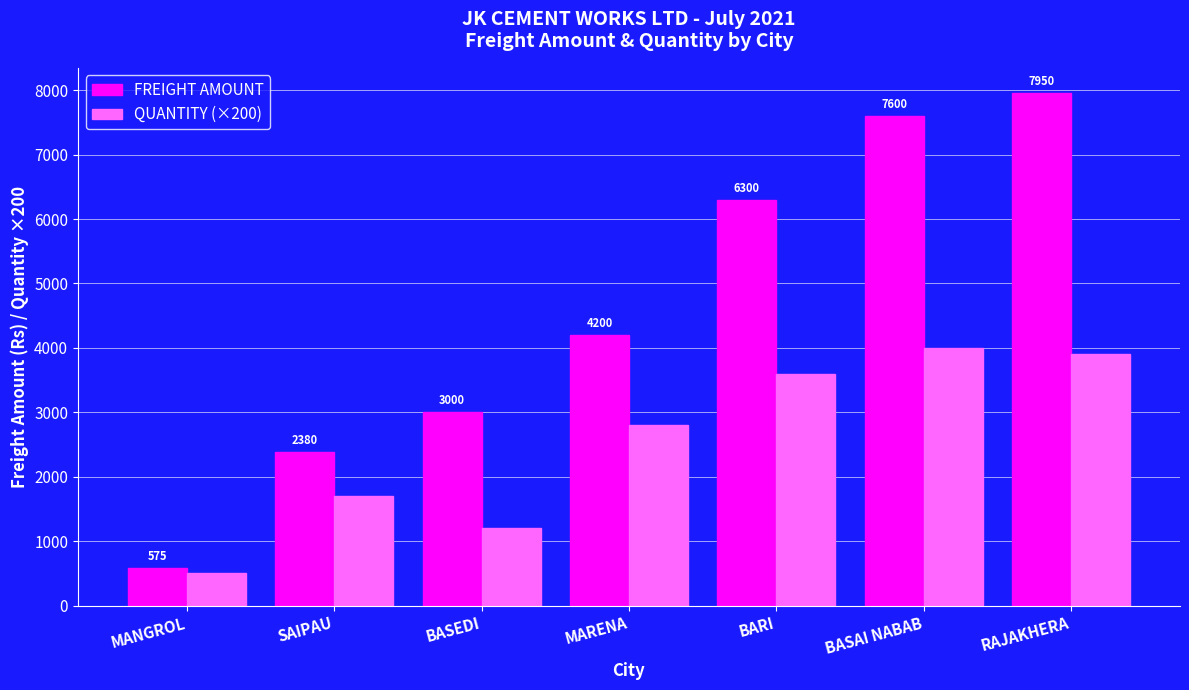

What is the highest value of the QUANTITY (×200) series?

4000